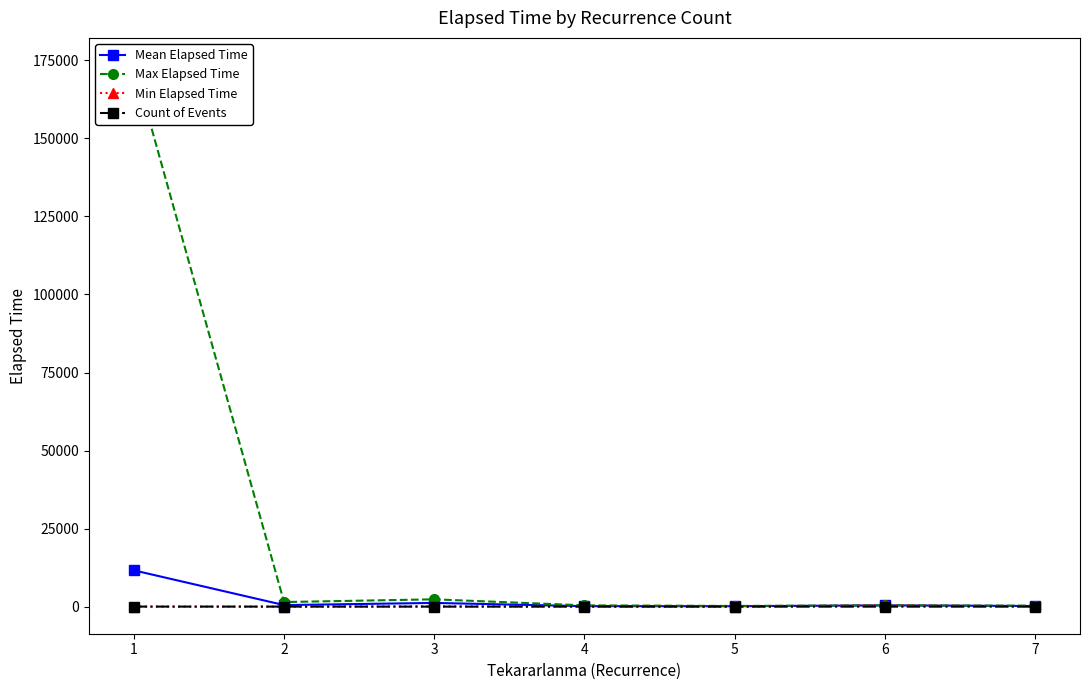

At which category does Count of Events reach its first local valley?

3